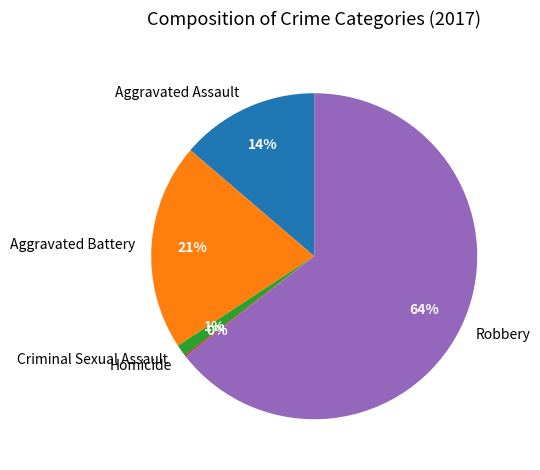

The Aggravated Battery slice represents 21% of the pie. True or false?

True